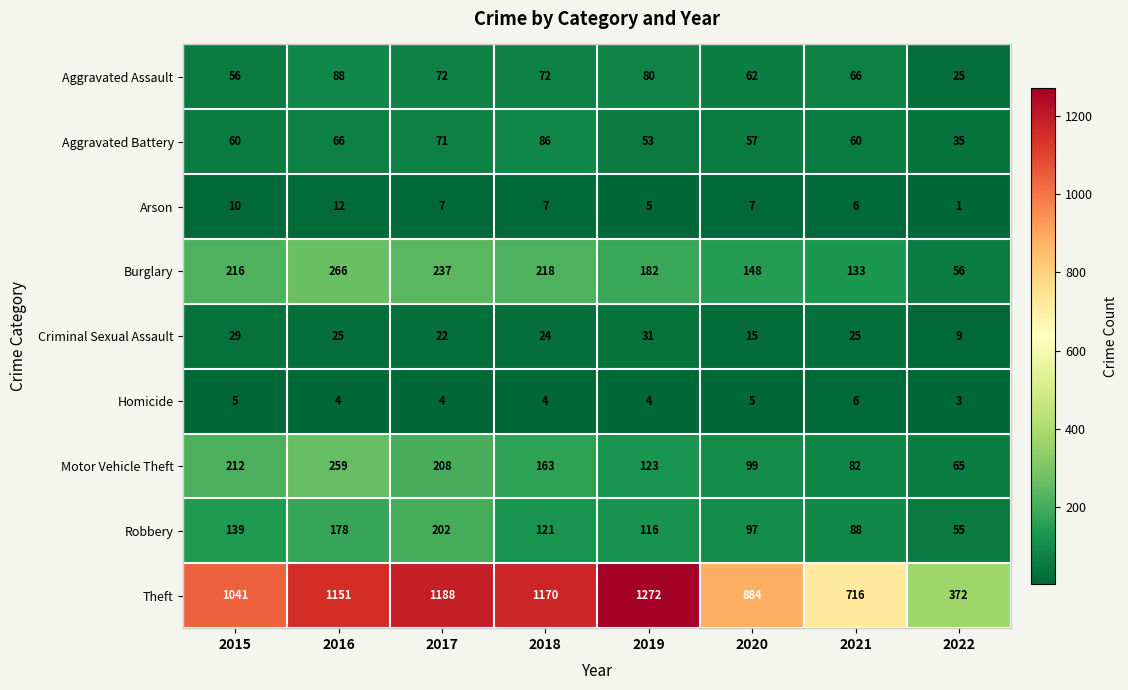

At which category does the chart reach its minimum across all series?

2022